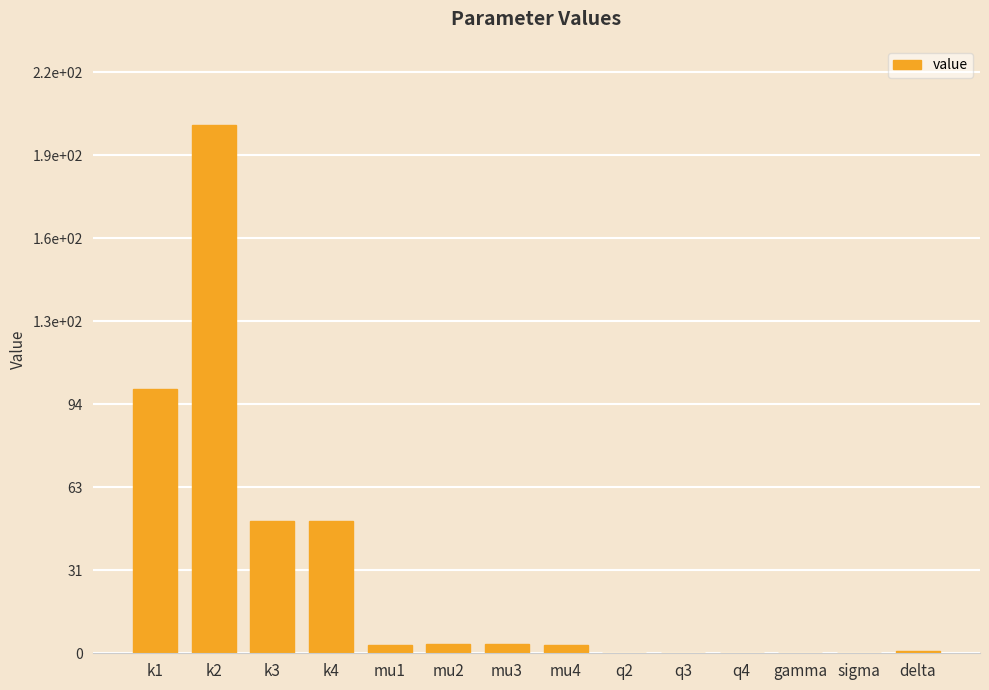

List the labels in order of value, smallest first.

sigma, q2, q3, q4, gamma, delta, mu1, mu4, mu3, mu2, k3, k4, k1, k2